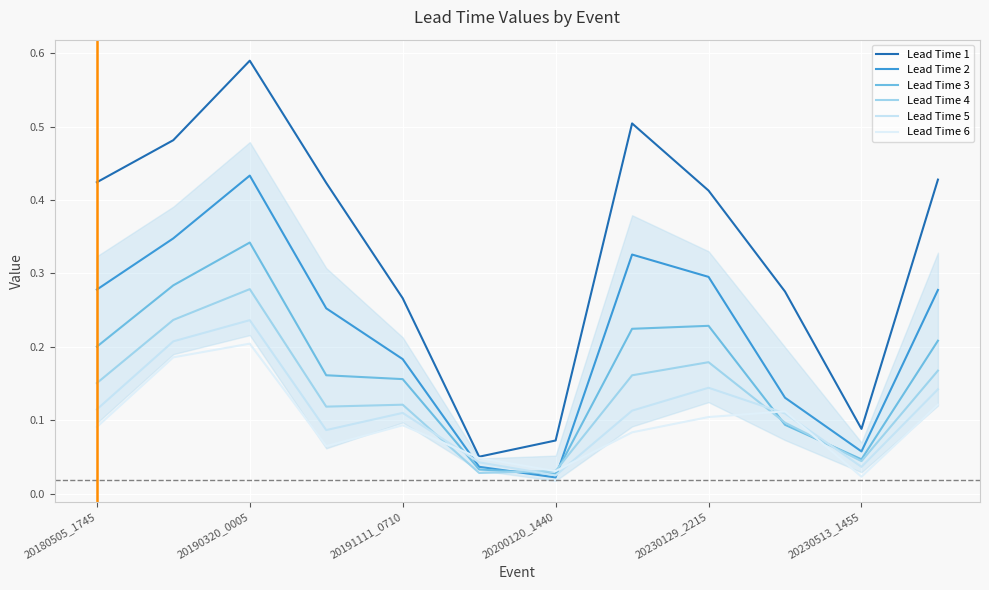

Which series has the largest range (max minus min)?

Lead Time 1